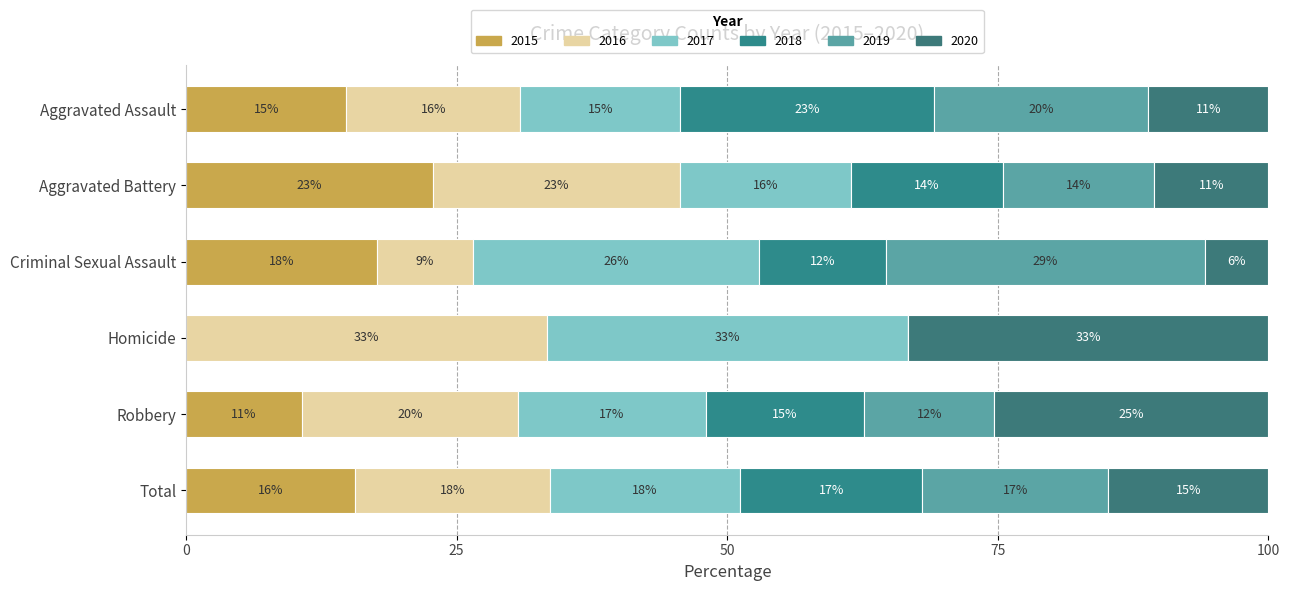

What is the label of the 2nd bar from the right?

Robbery